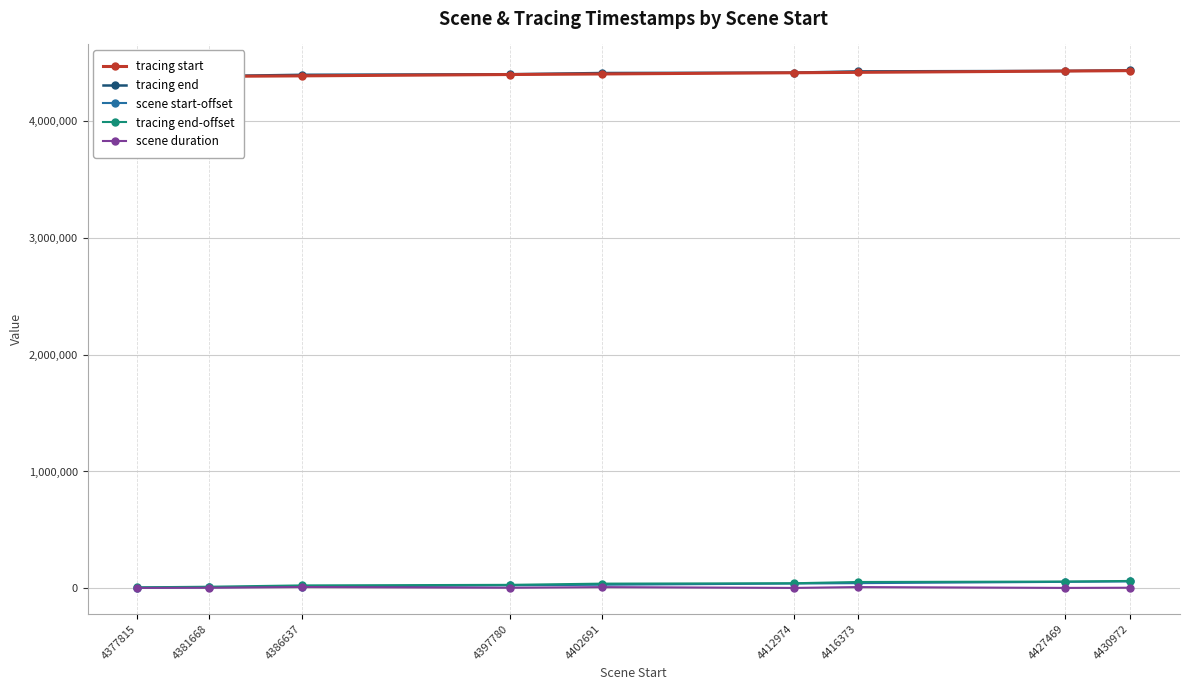

At which label does tracing start first exceed 4404248?

4412974